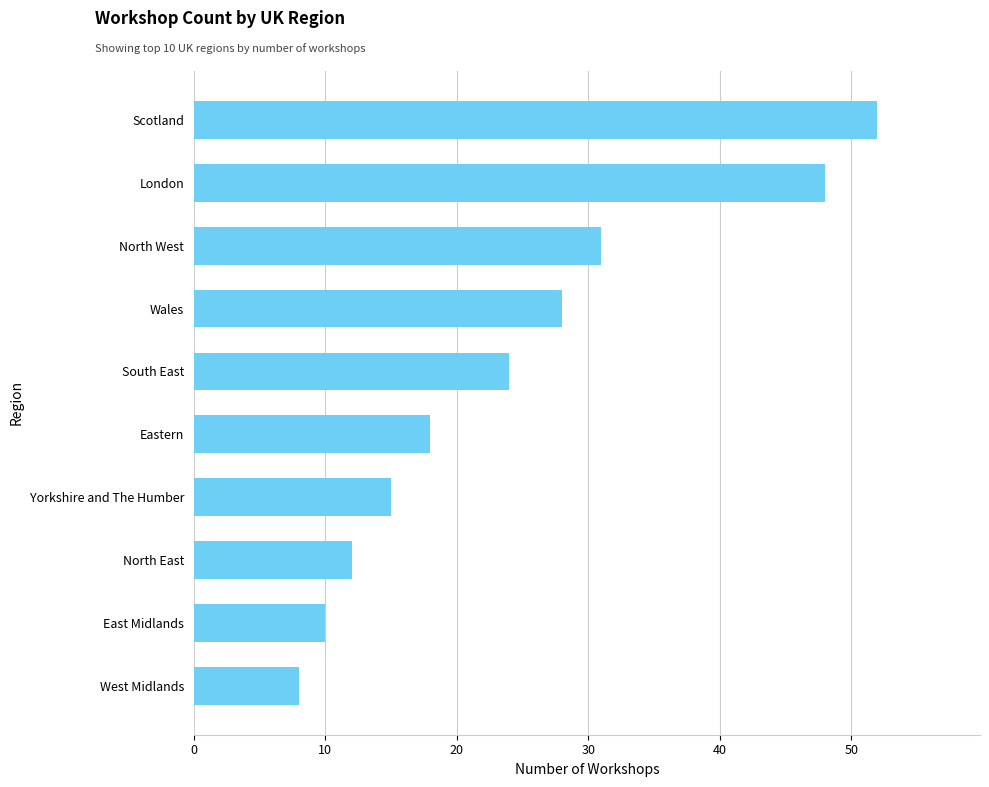

Between Eastern and Scotland, which is larger?

Scotland